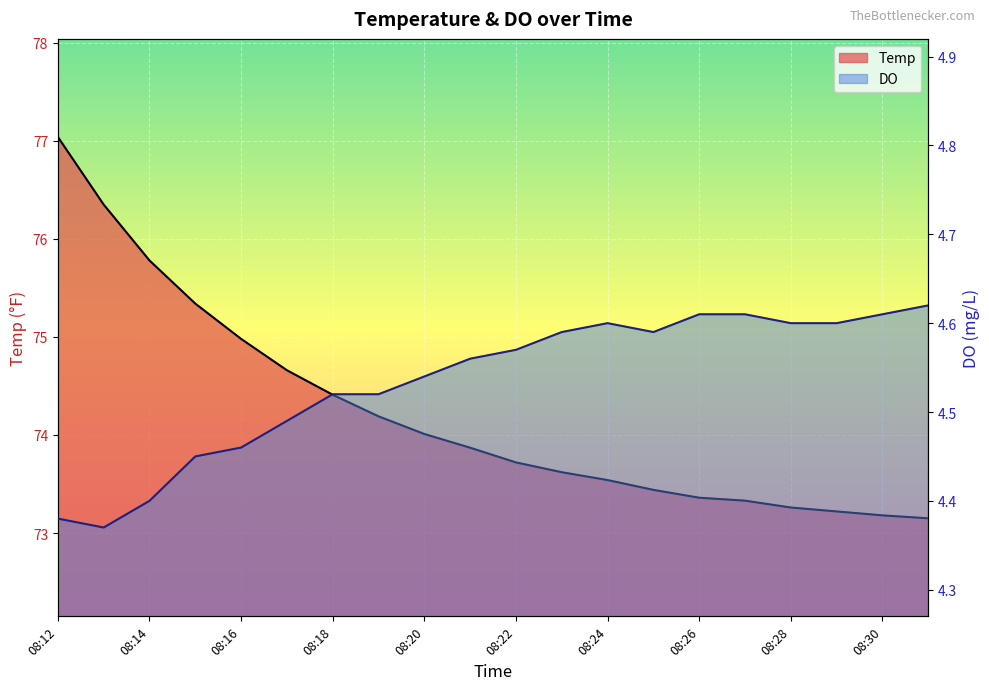

Which has a higher value, 08:20 or 16?

08:20